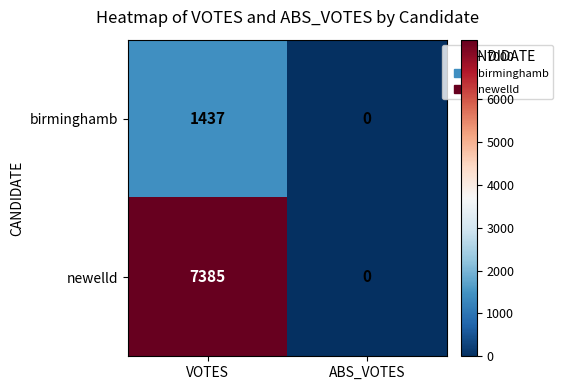

Which label corresponds to the largest value in the chart?

VOTES